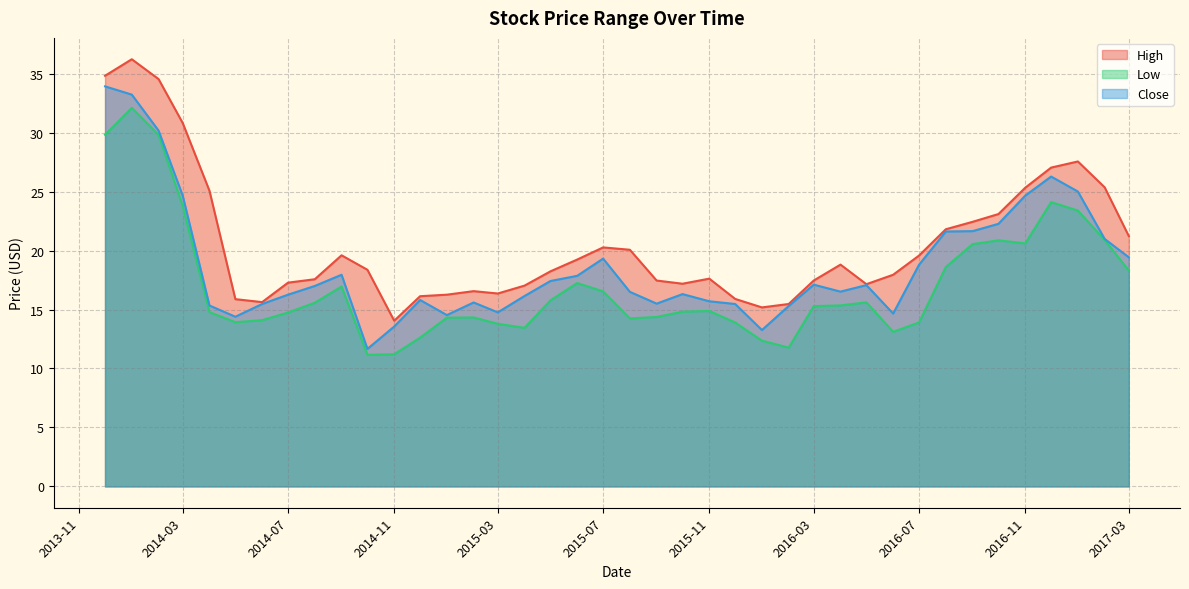

Rank the series by their maximum value, from lowest to highest.

Low, Close, High